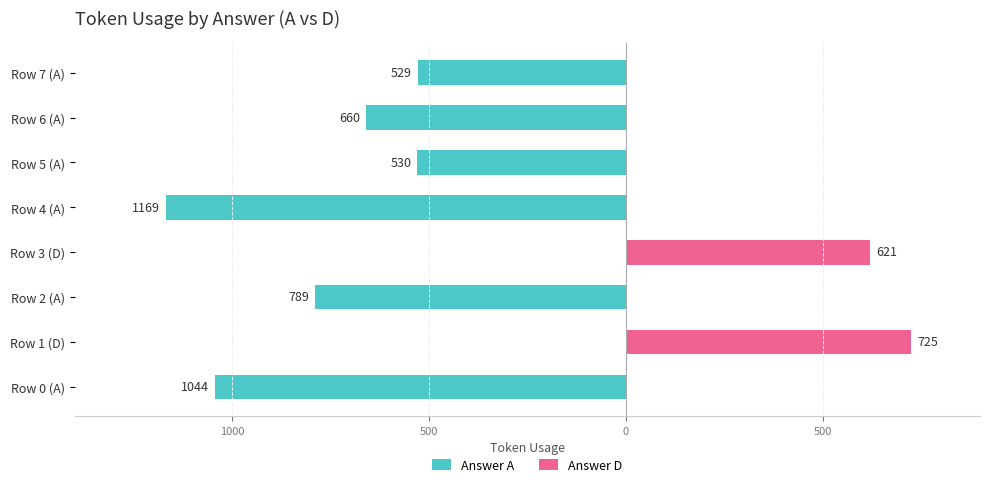

Is the value of Answer D at 1000 greater than the value of Answer A at 1000?

Yes